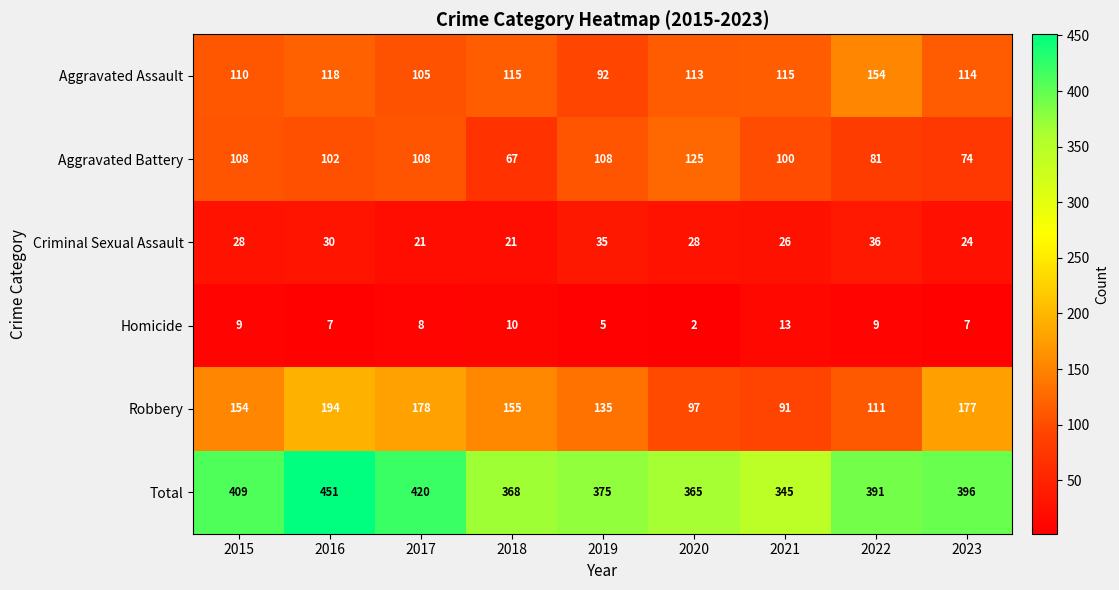

Count the number of categories in the chart.

9